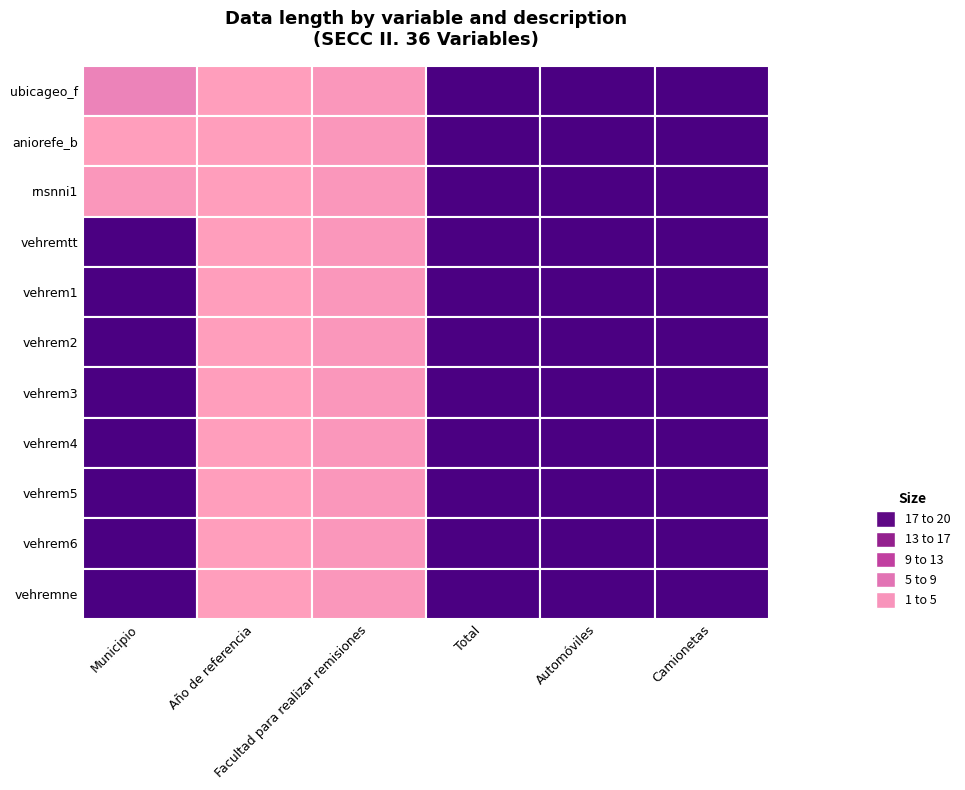

At how many categories does at least one series exceed 3?

4